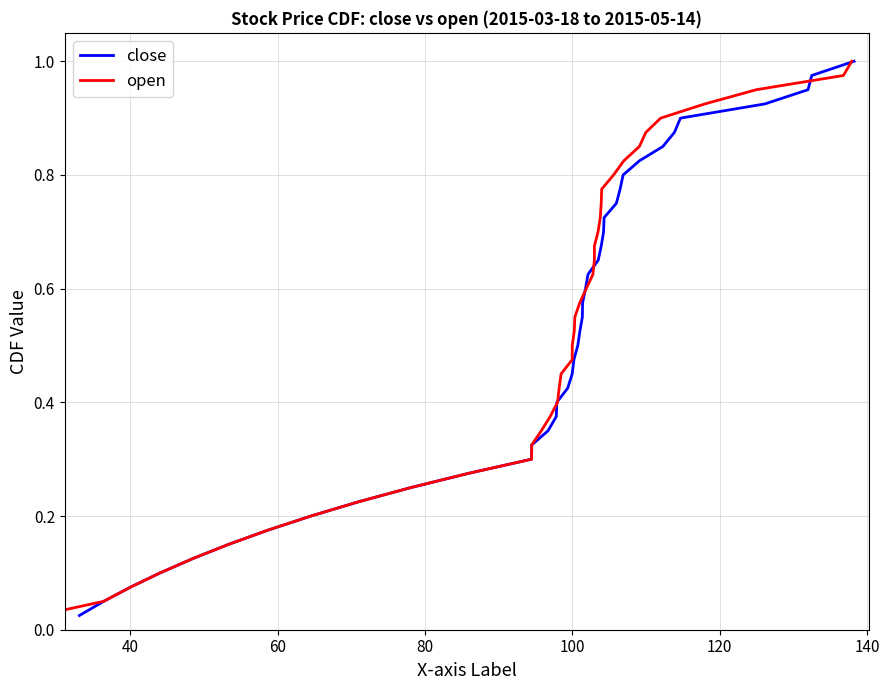

Count the number of data series in this chart.

2